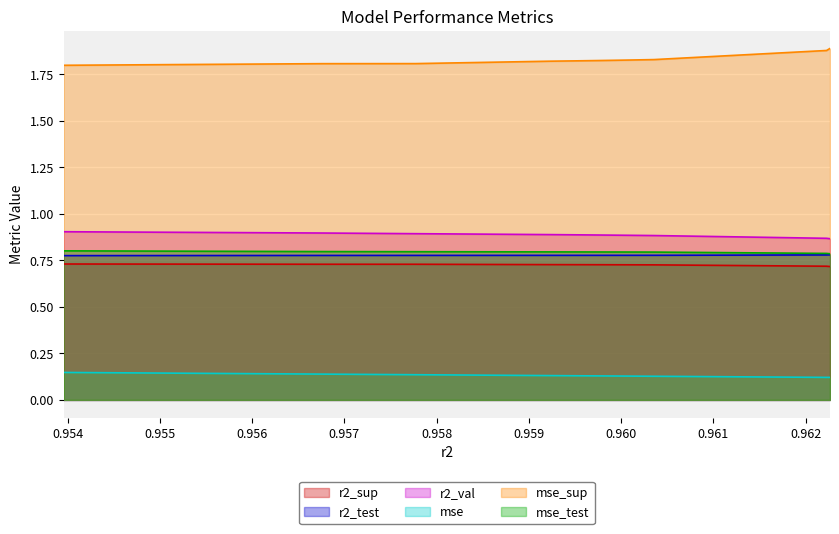

How many lines are shown in the chart?

6